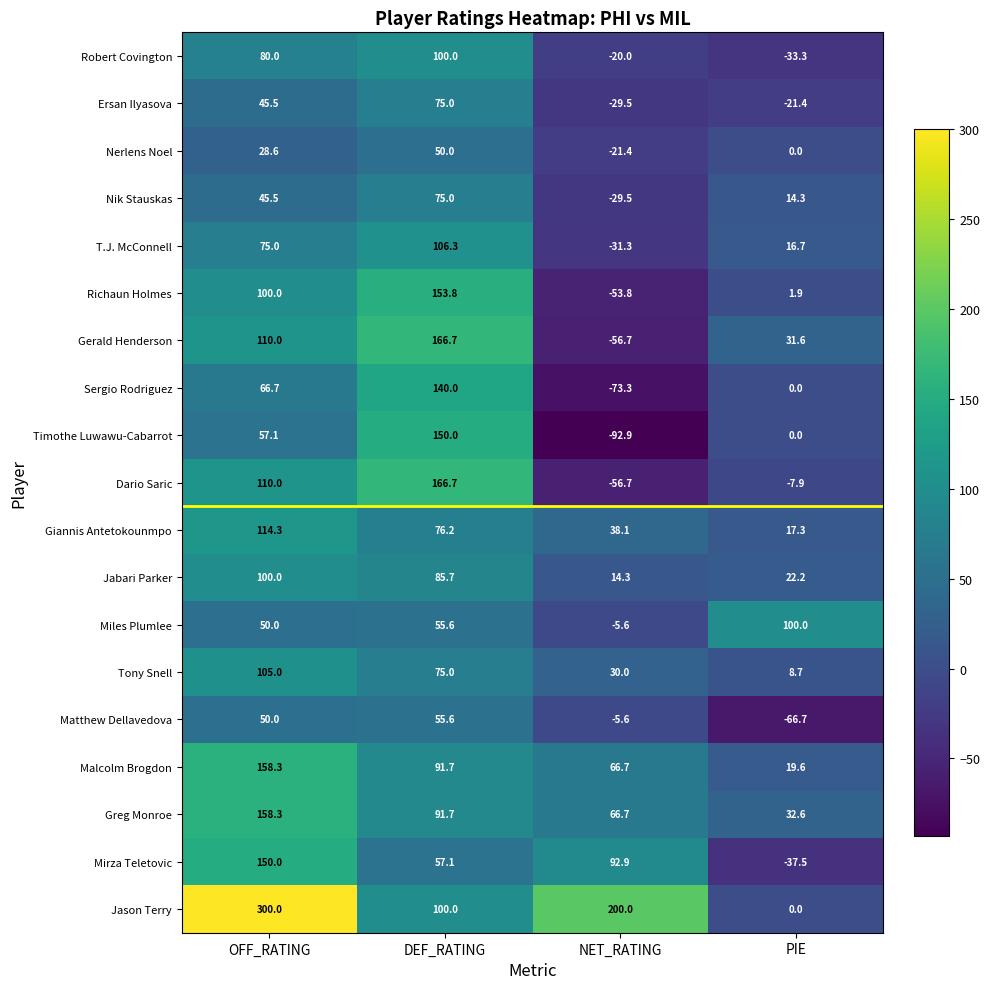

What is the maximum value shown in the chart?

300.0